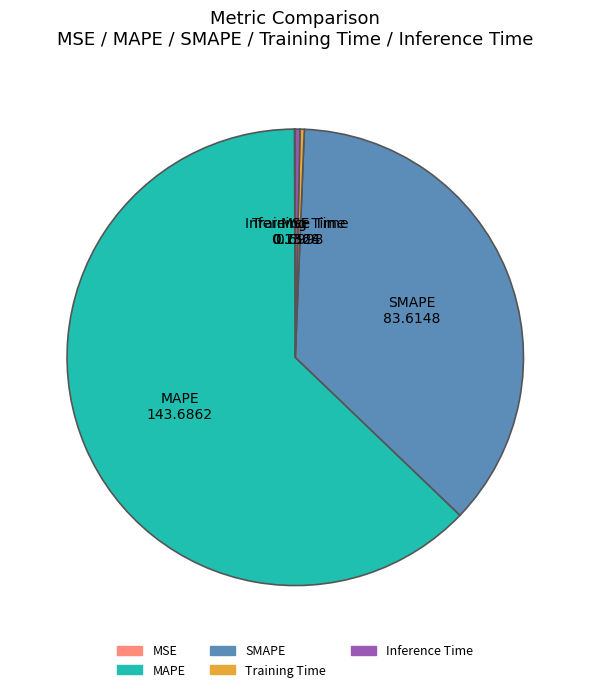

Which slice is the largest?

MAPE